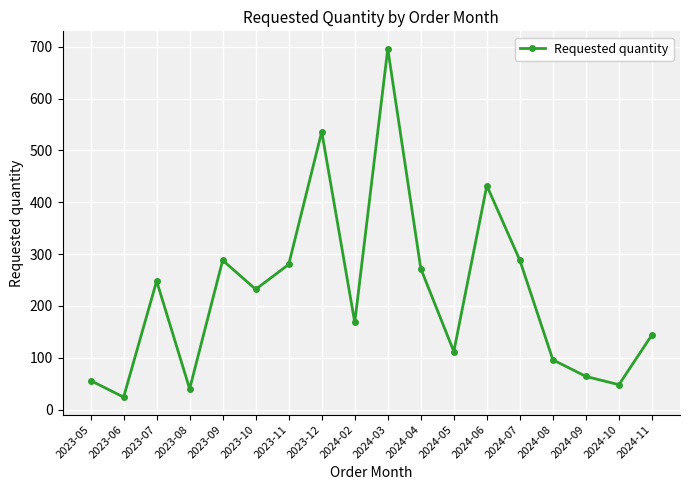

What is the maximum value shown in the chart?

696